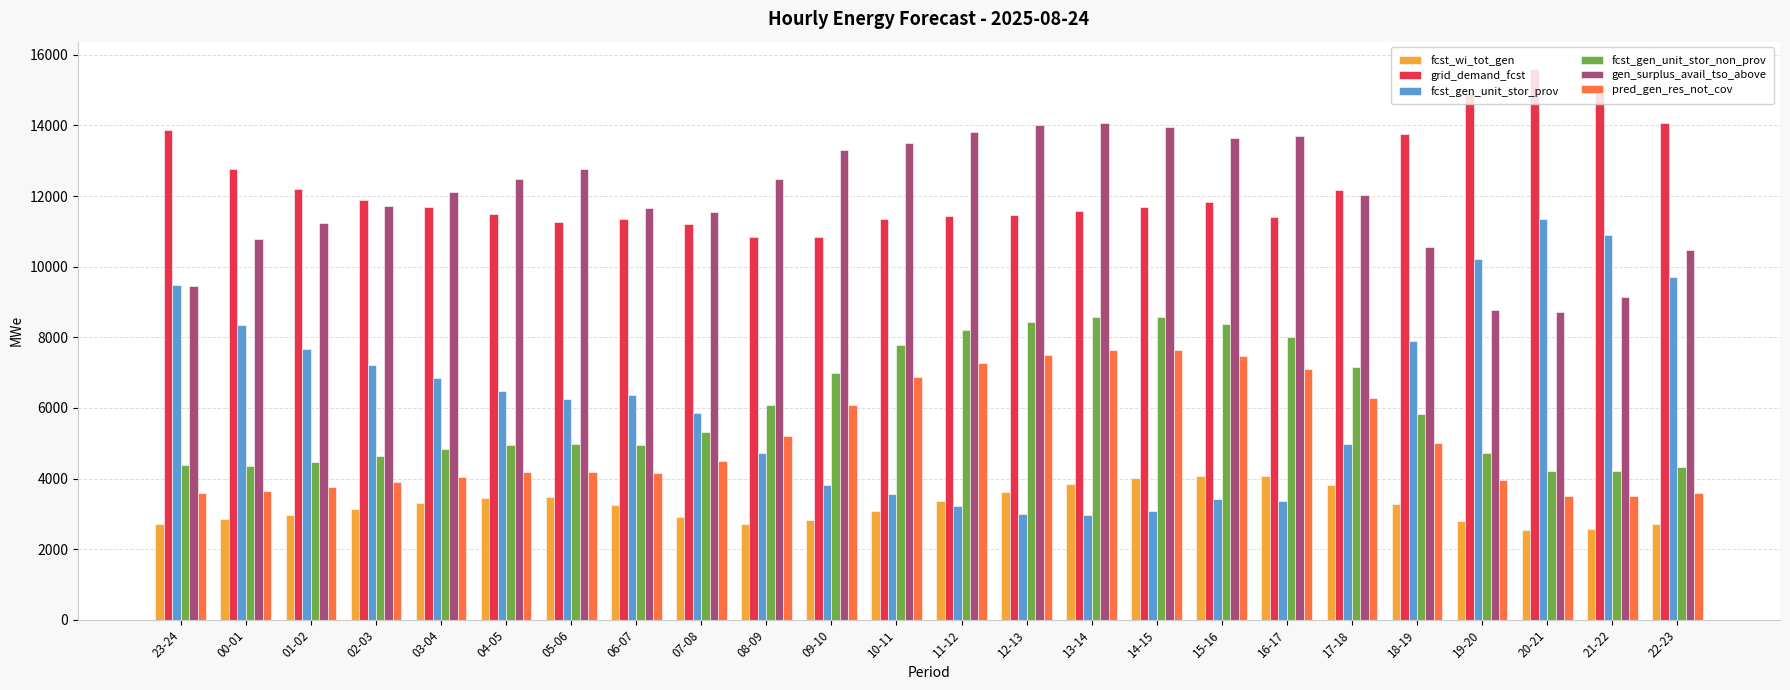

What is the sum of the pred_gen_res_not_cov values at 08-09 and 17-18?

11490